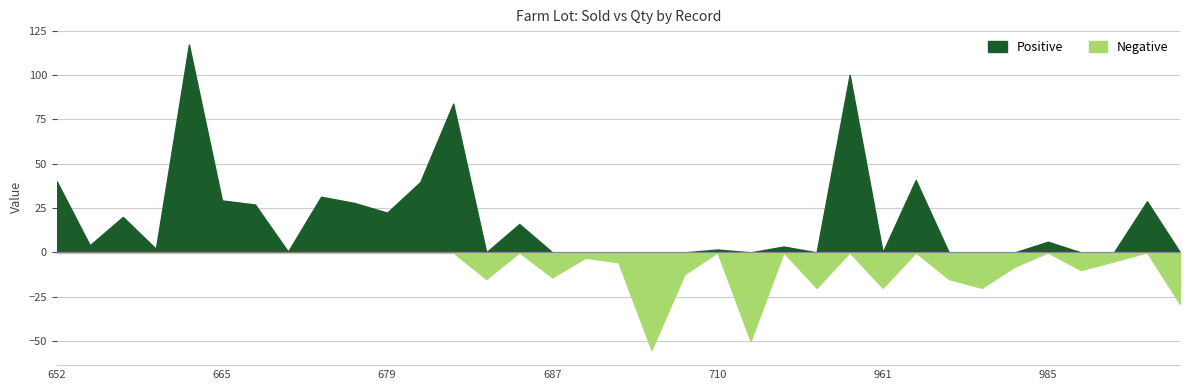

At which category is the sum across all series the highest?

661